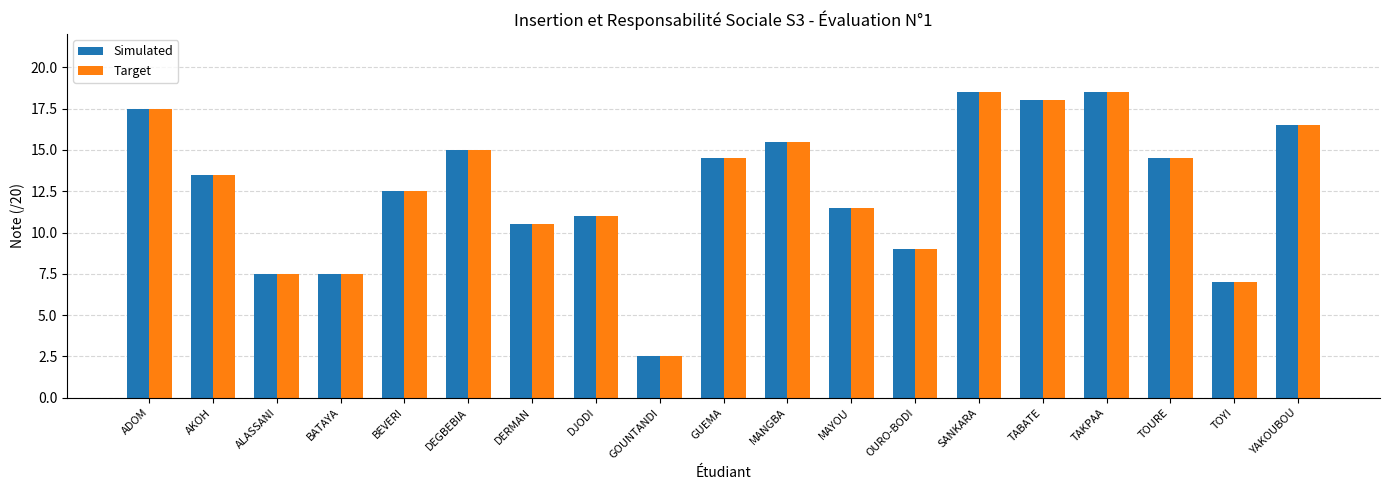

How many distinct data groups are displayed?

2